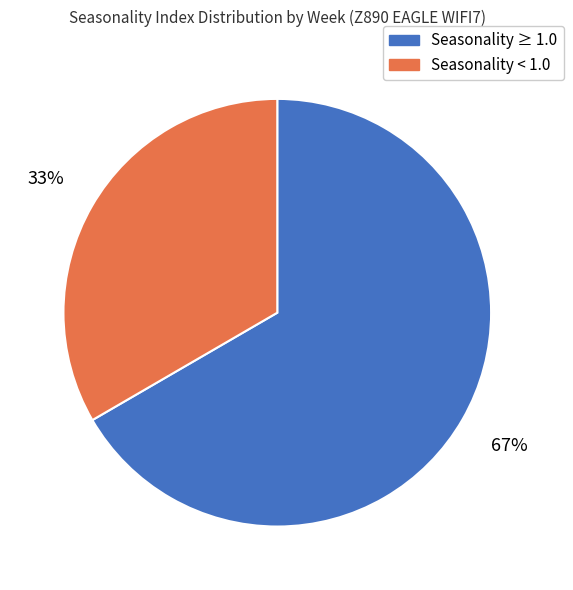

Is there a majority slice in this chart?

Yes